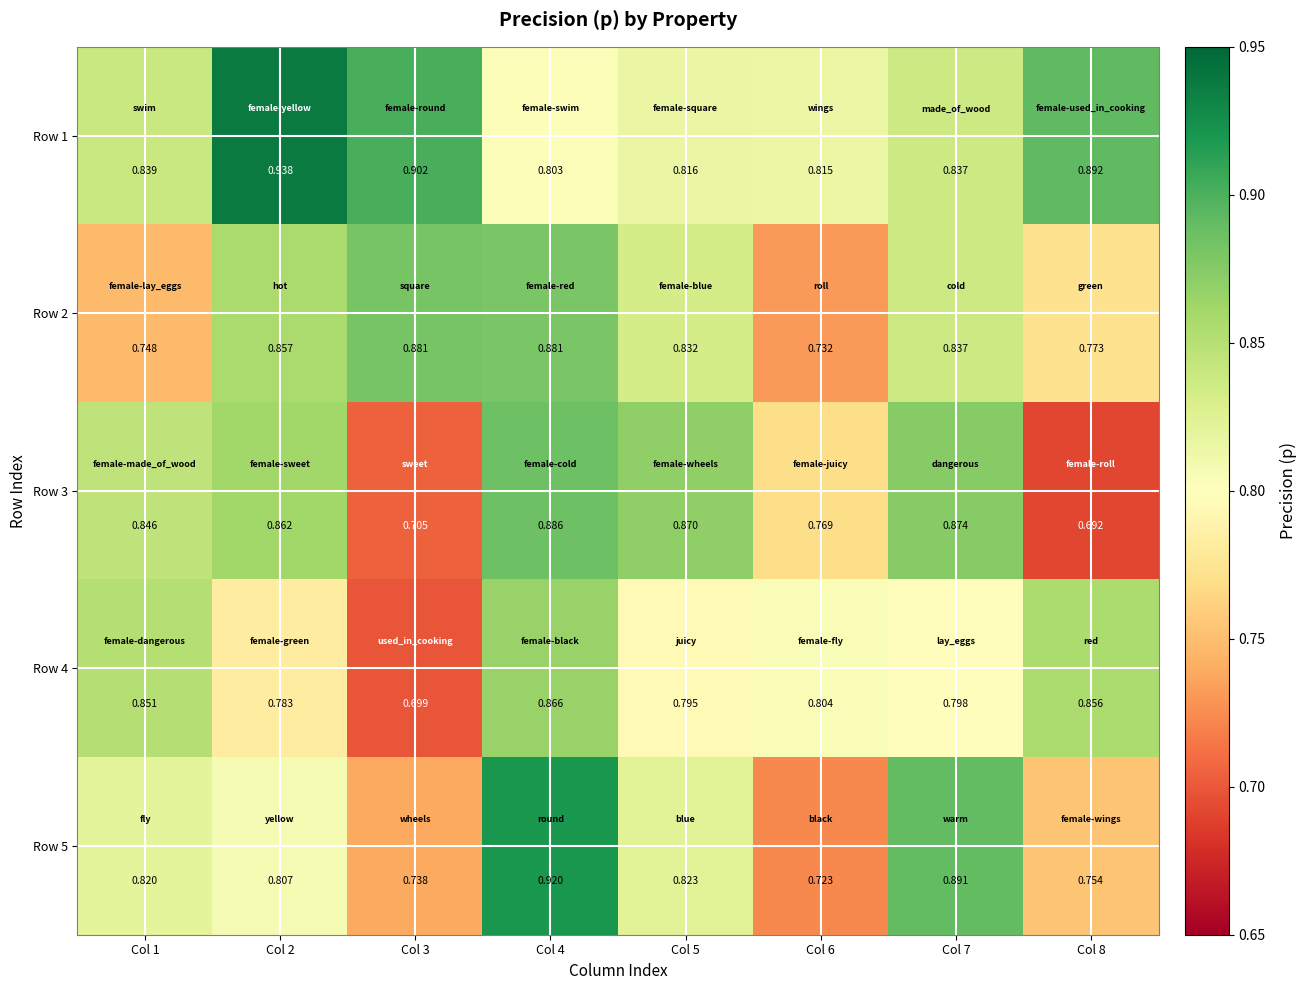

Count the number of categories in the chart.

8